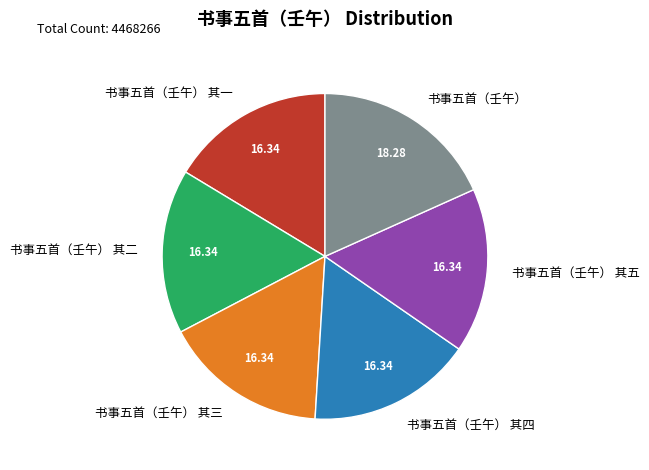

Approximately how many times larger is the value at 书事五首（壬午） compared to 书事五首（壬午） 其四?

1.1